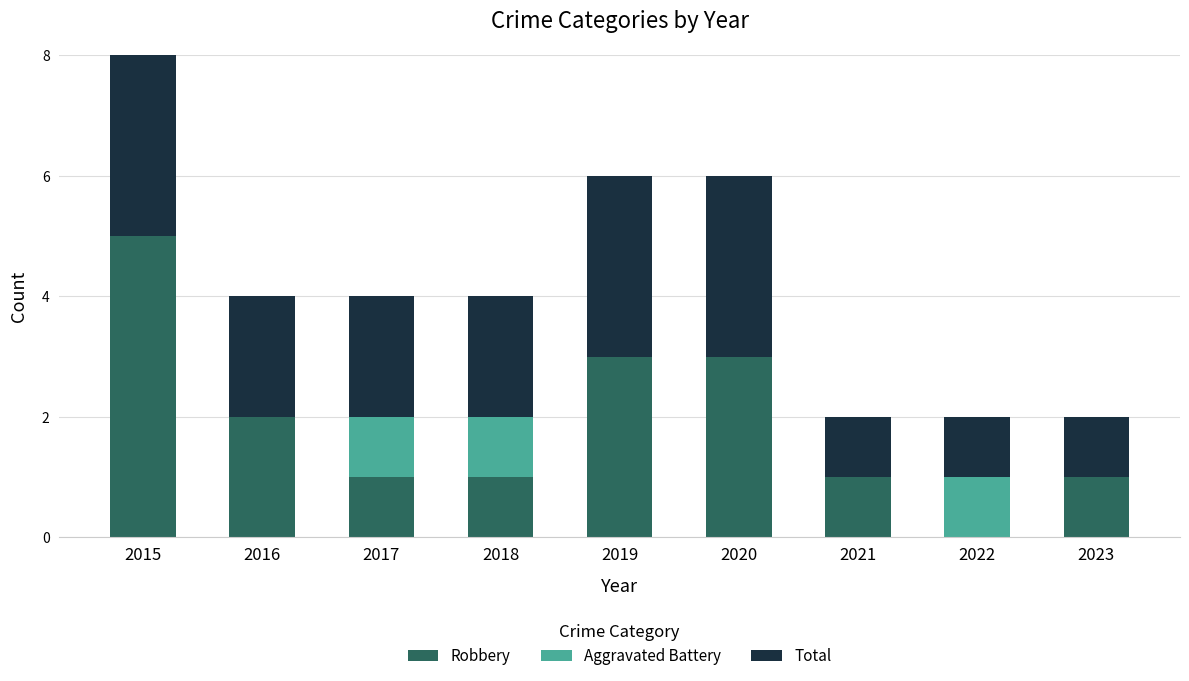

Rank the categories by Robbery value from highest to lowest.

2015, 2019, 2020, 2016, 2017, 2018, 2021, 2023, 2022